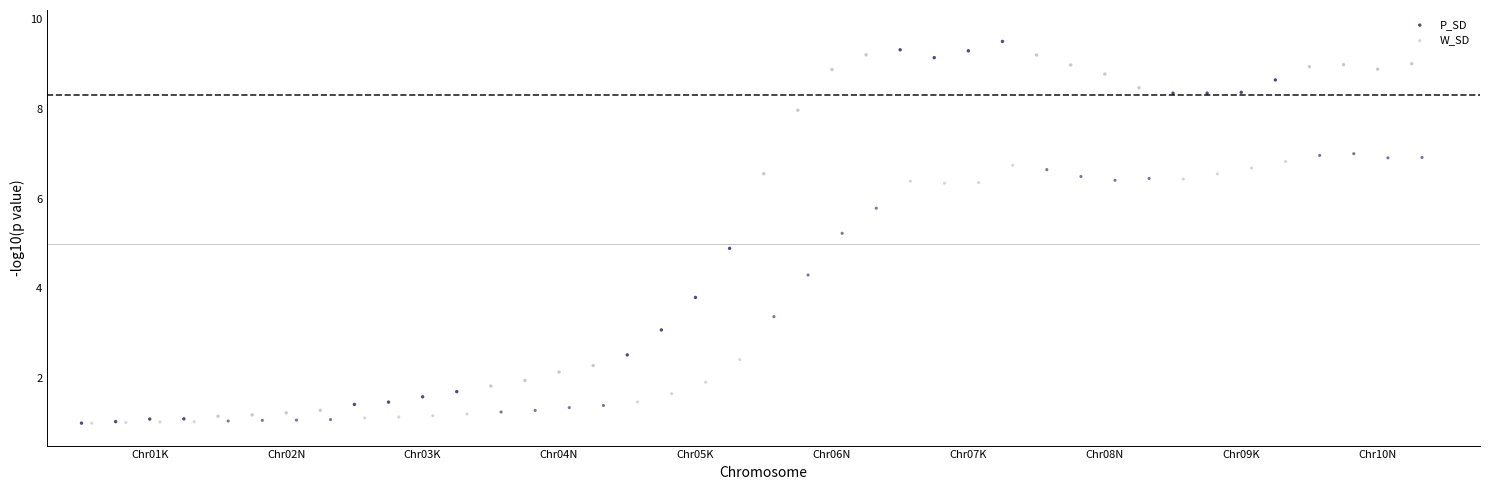

Which series reaches the maximum Y coordinate?

P_SD